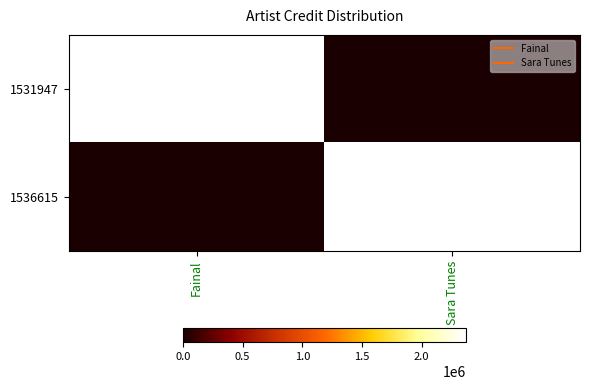

Reading left to right, what are all the values shown in this chart?

1531947: Fainal=2370156	Sara Tunes=0
1536615: Fainal=0	Sara Tunes=2370156